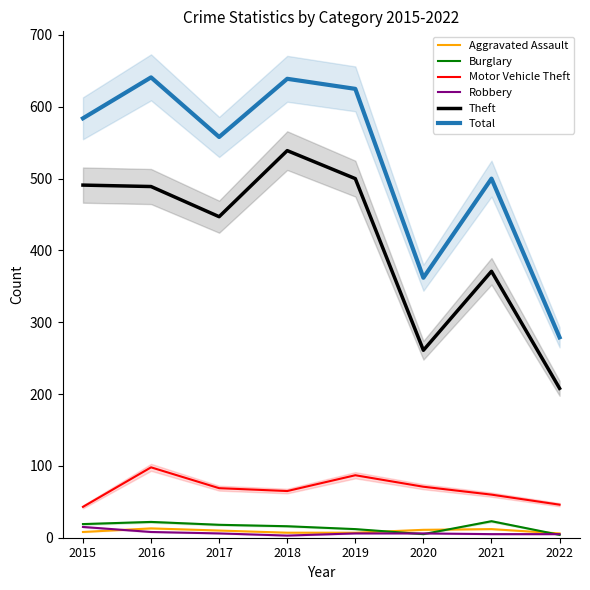

What is the sum of all Burglary values?

119